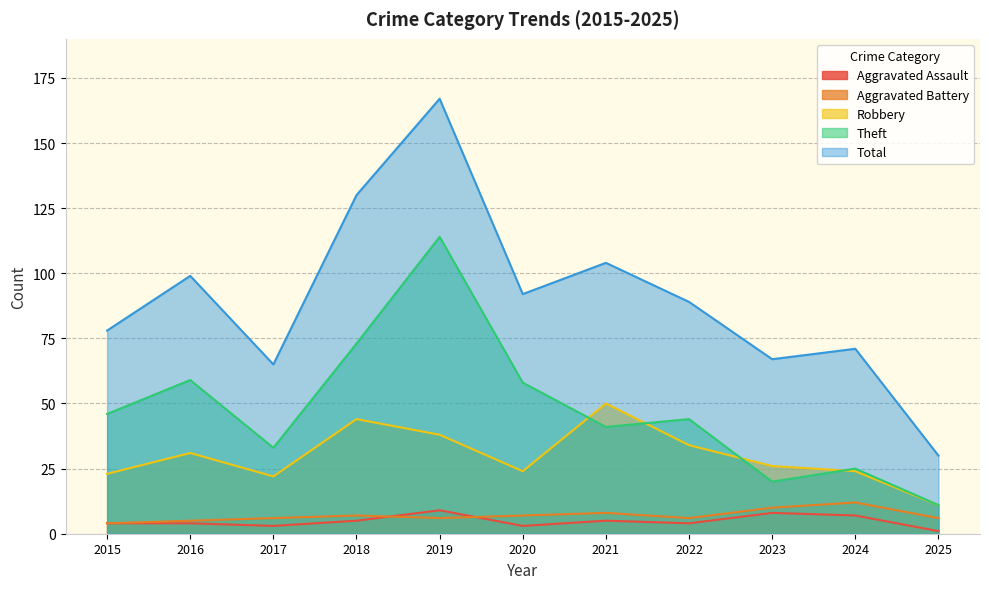

How many interior local peaks does the Aggravated Assault series have?

3